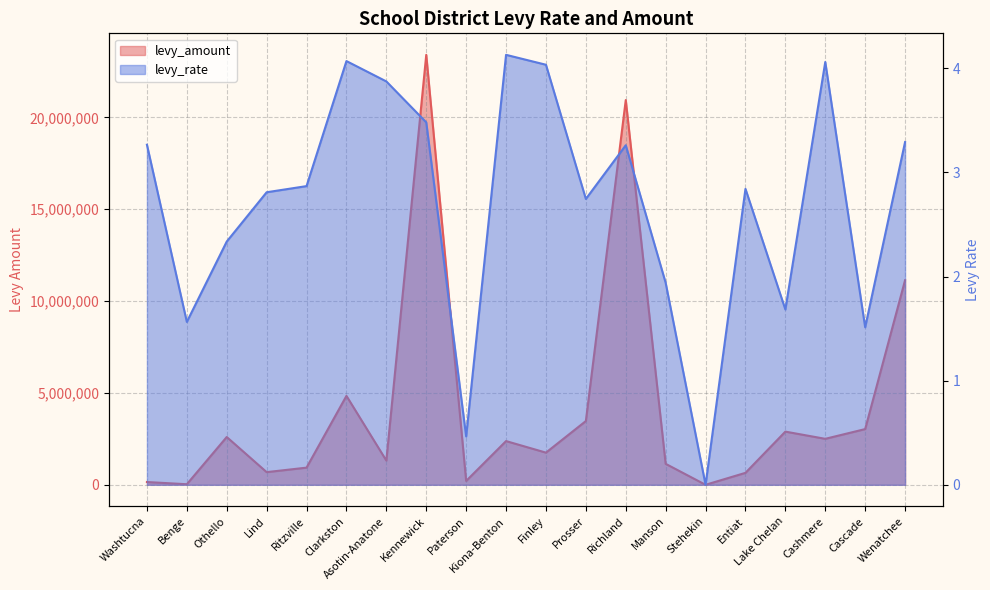

At which label does levy_amount reach its peak?

Kennewick